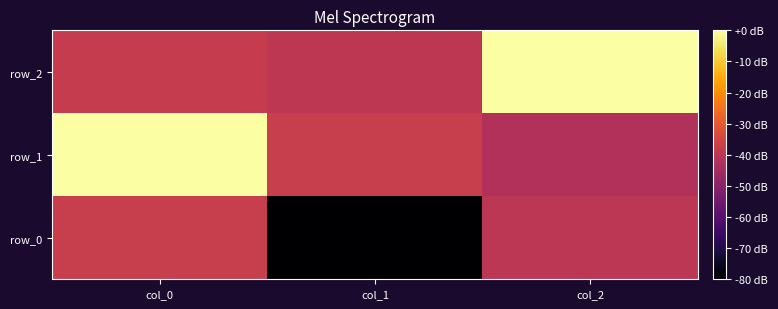

What is the highest value of the row_2 series?

1.0